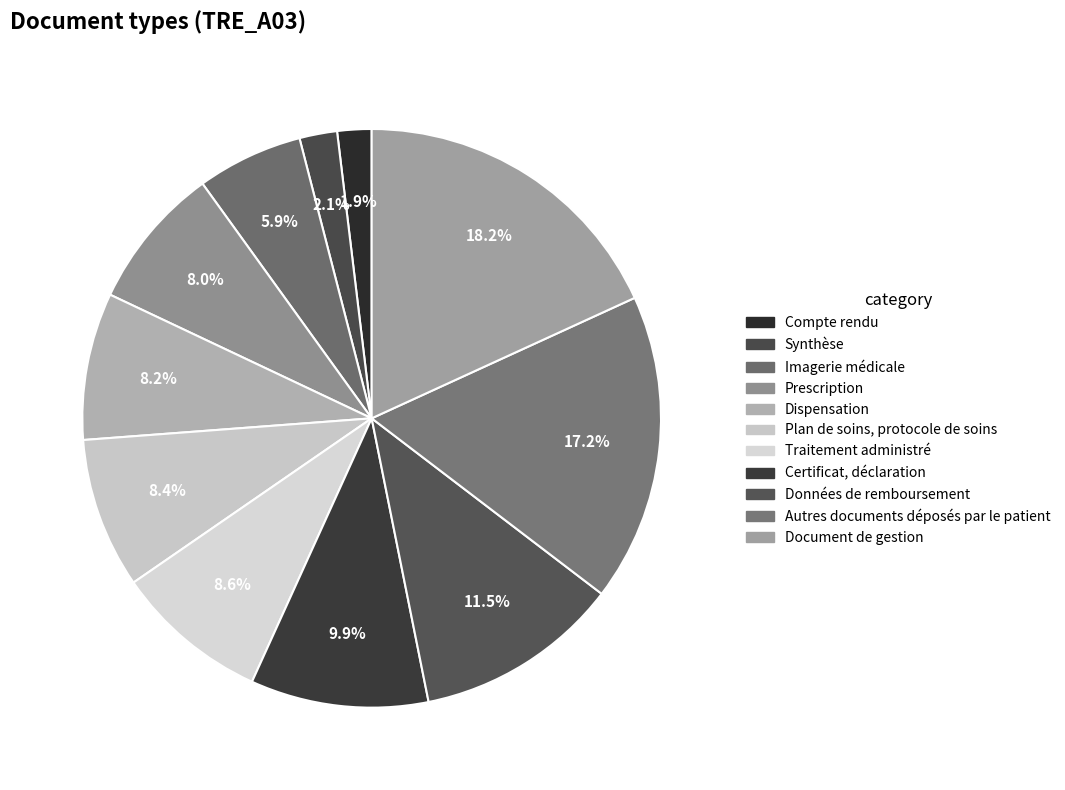

To the nearest percent, what percentage of the pie is Document de gestion?

18%